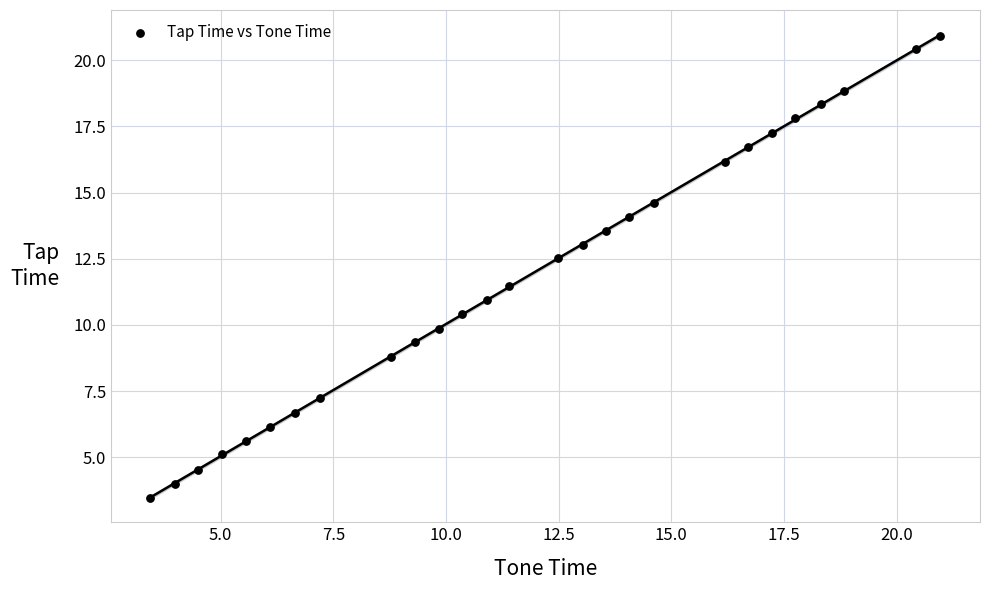

What is the range of X values (max minus min)?

17.5